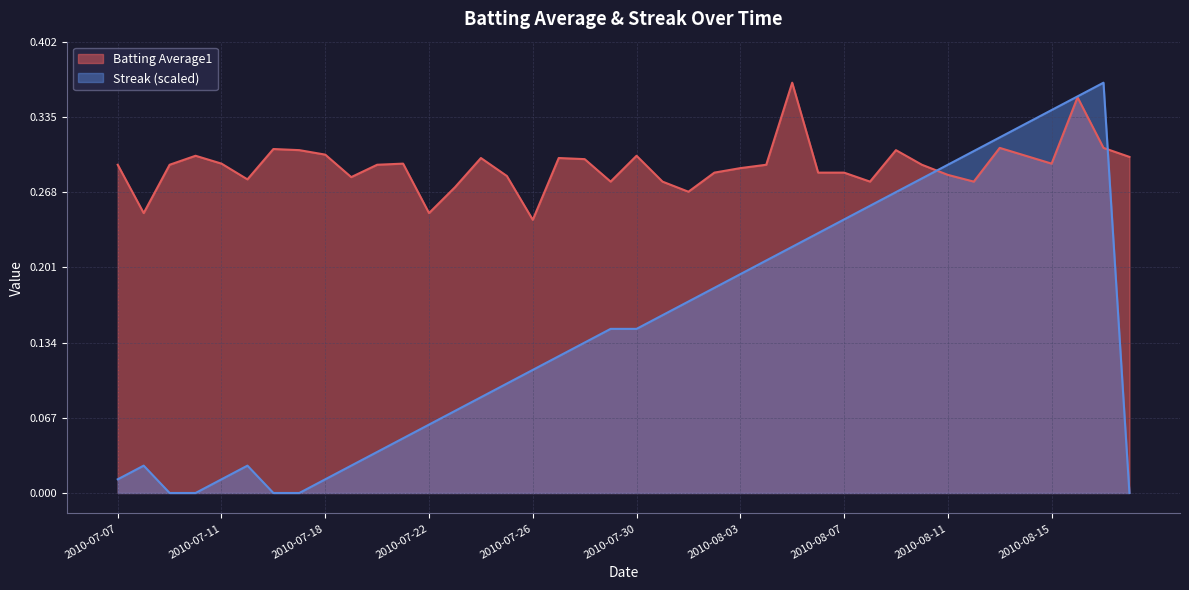

What is the total value across all series at 2010-07-19?

0.3